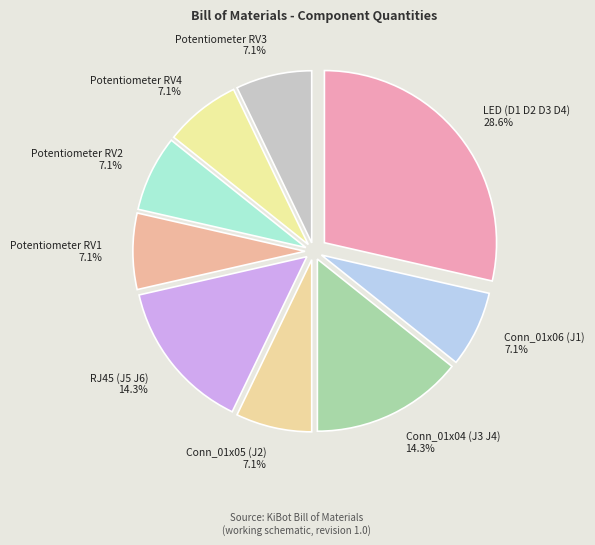

Combined, do Potentiometer RV1 and LED (D1 D2 D3 D4) account for over 50%?

No